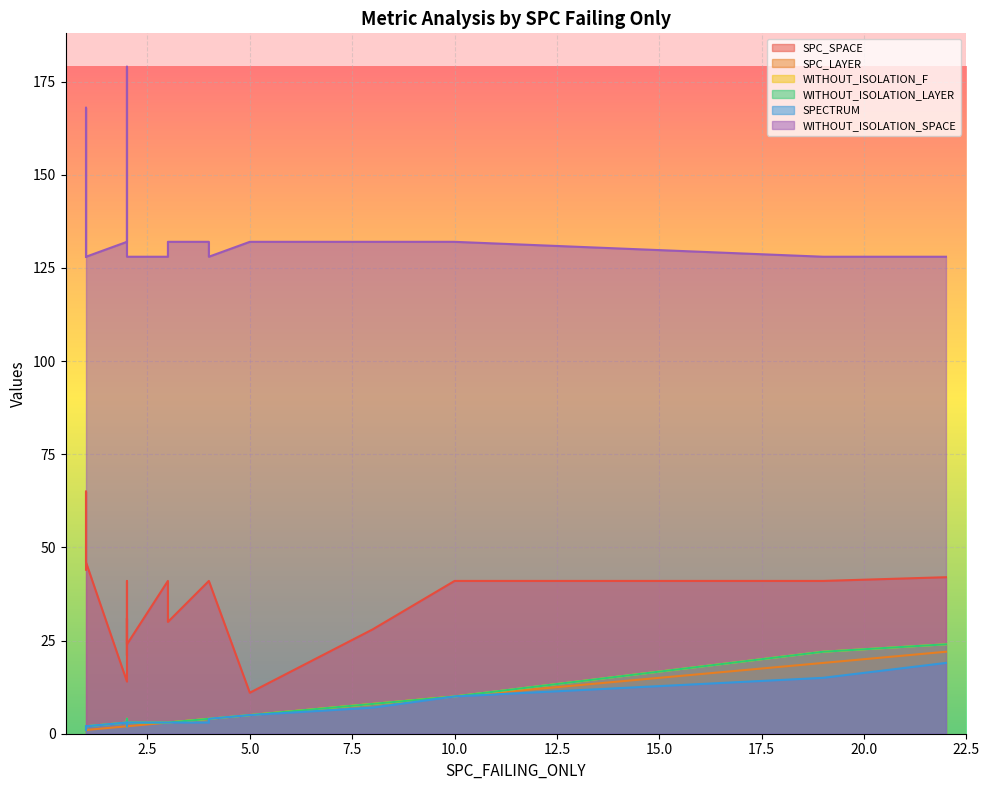

What is the maximum value shown in the chart?

179